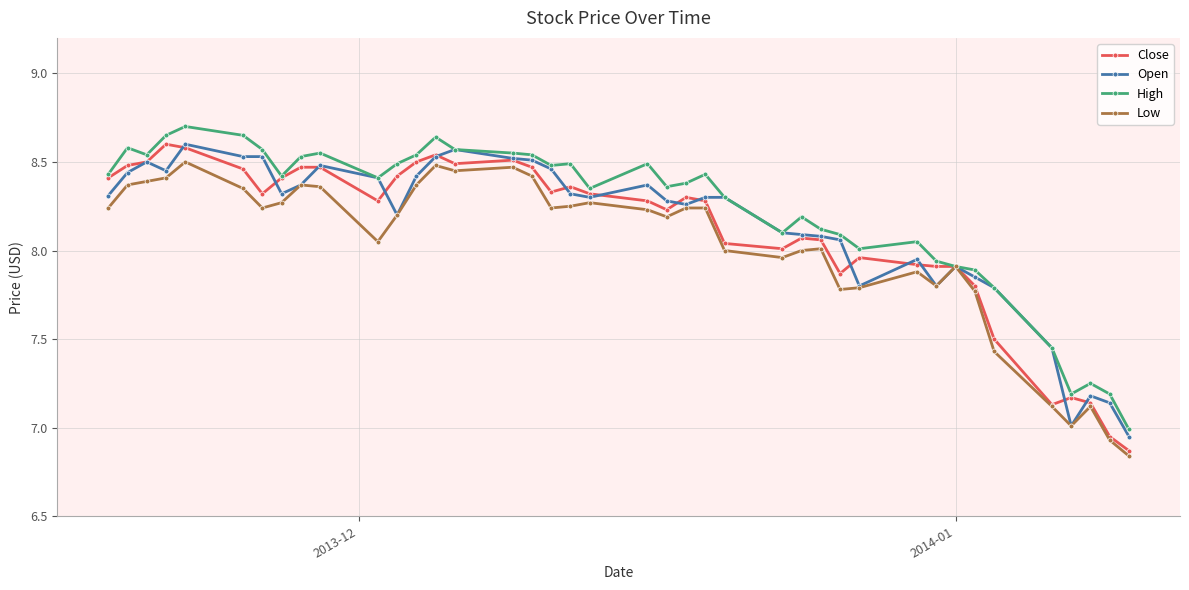

True or false: Low has more than 0 interior local peaks.

True